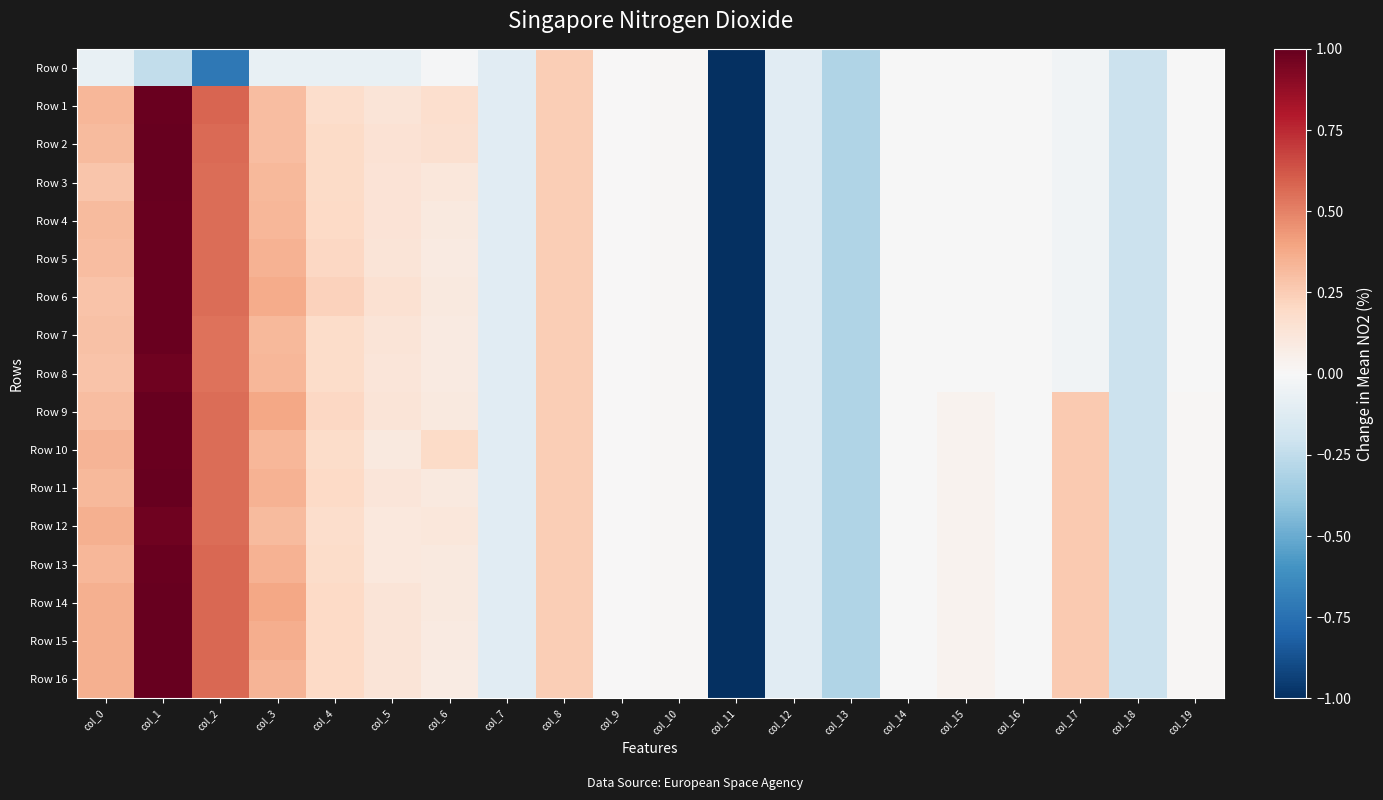

How many distinct data groups are displayed?

17